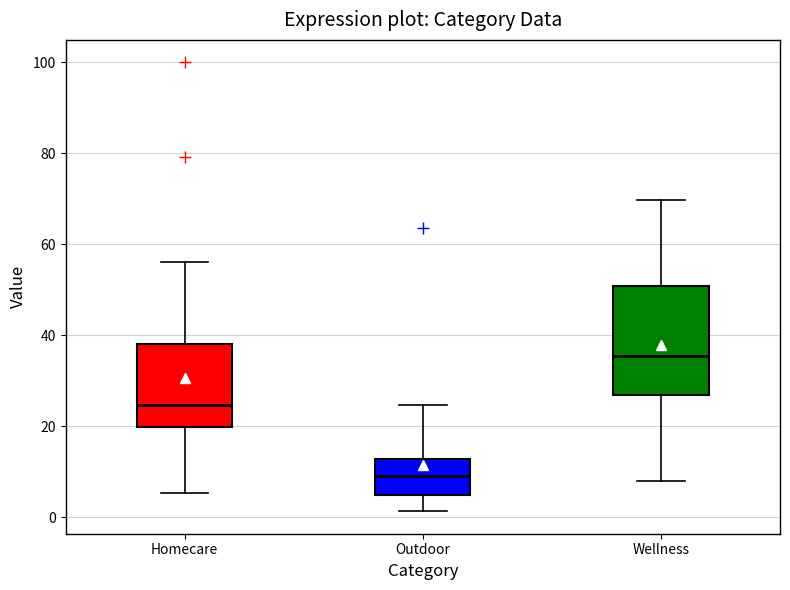

Where does the lower whisker of the box for Outdoor end on the y-axis? The values are not printed on the chart, so give them approximately, as read against the axis.

2